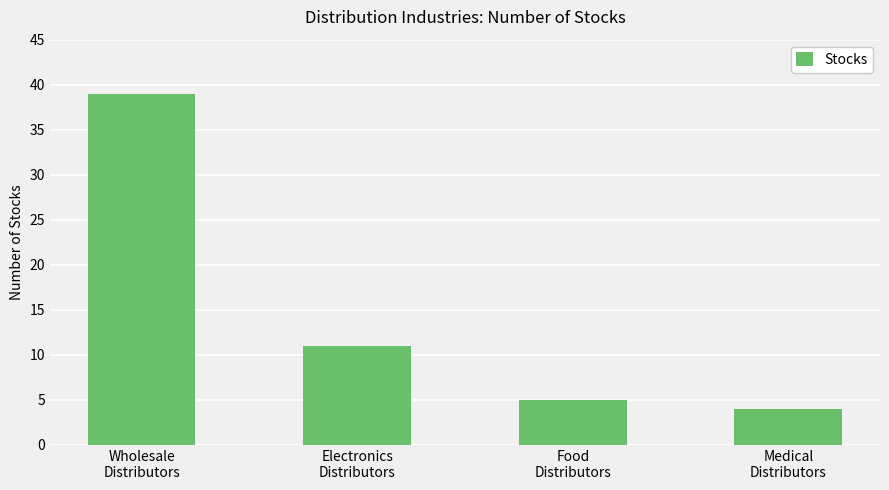

Rank the categories by value from highest to lowest.

Wholesale
Distributors, Electronics
Distributors, Food
Distributors, Medical
Distributors